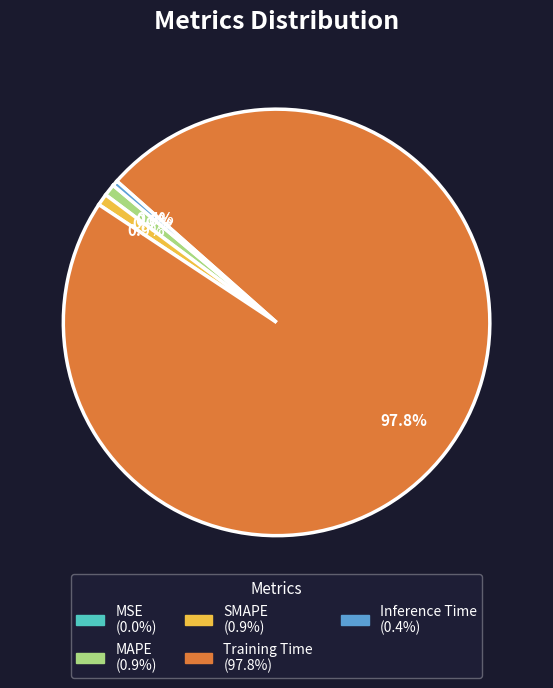

Between SMAPE and Training Time, which is larger?

Training Time